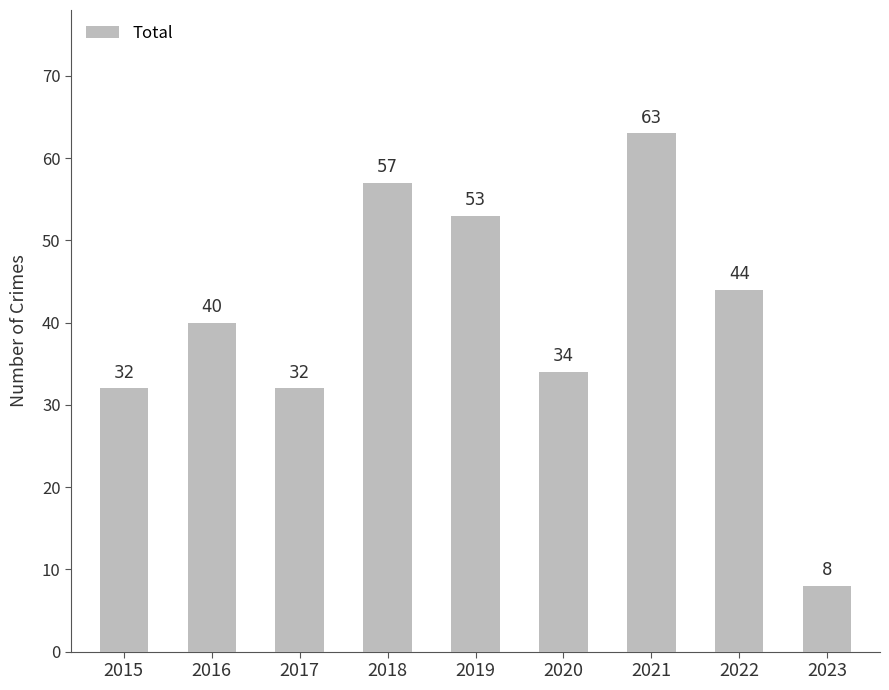

Is it true that the value at 2021 is 63?

True